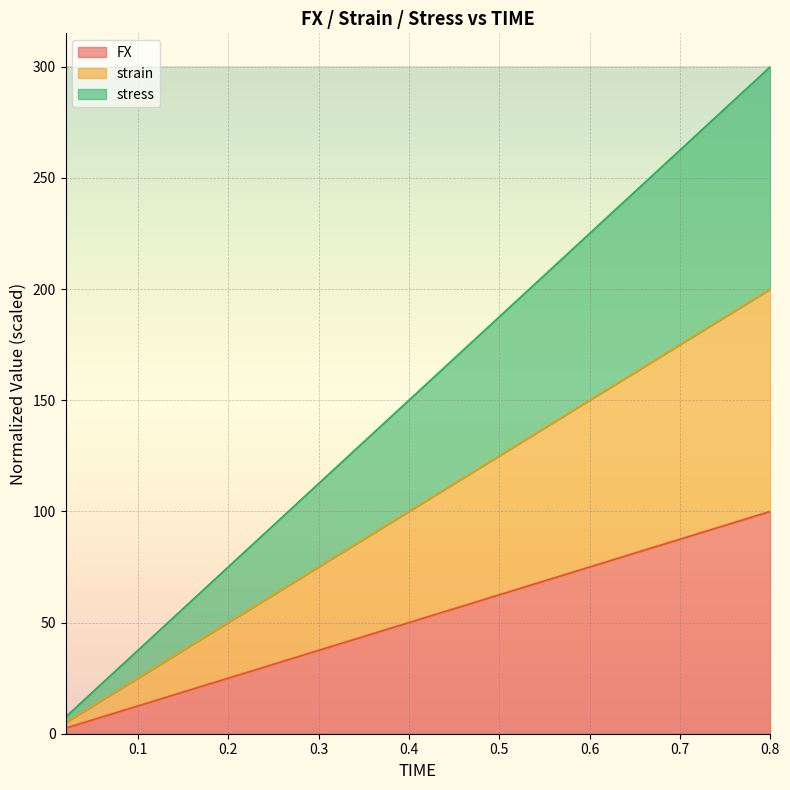

What is the approximate value of stress at 0.56?

210.0